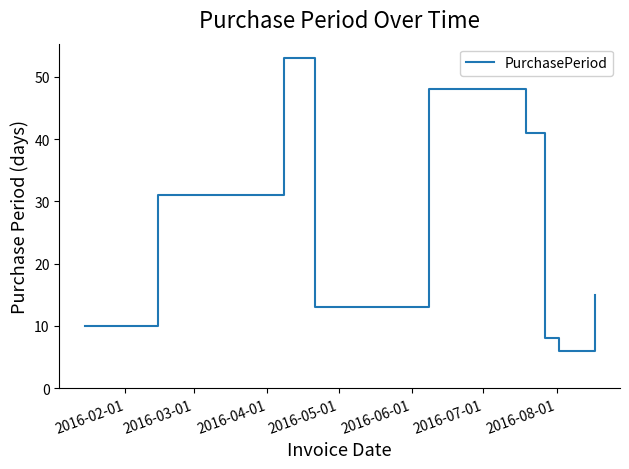

What is the smallest value displayed?

6